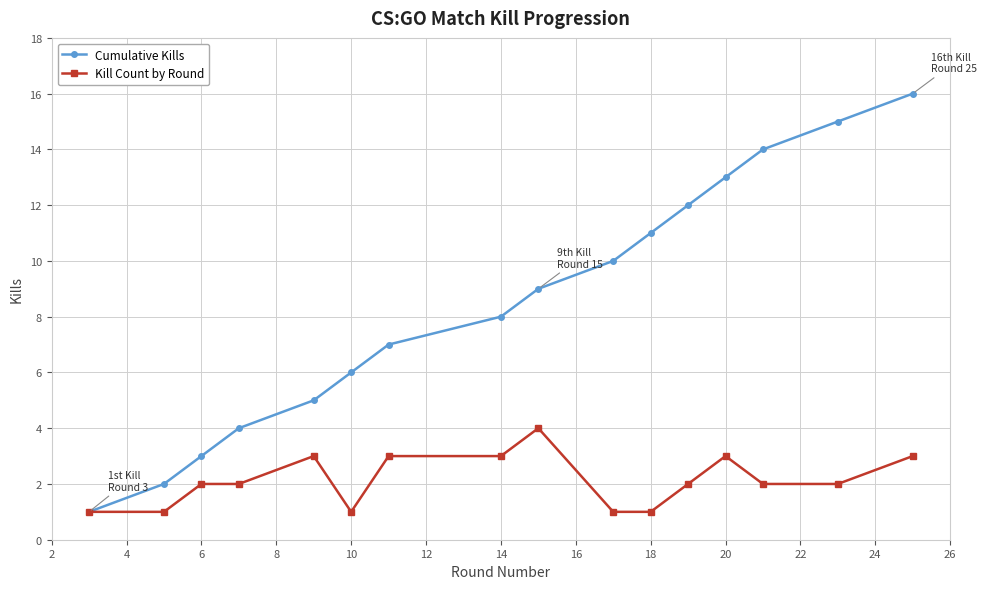

What is the greatest value displayed?

16